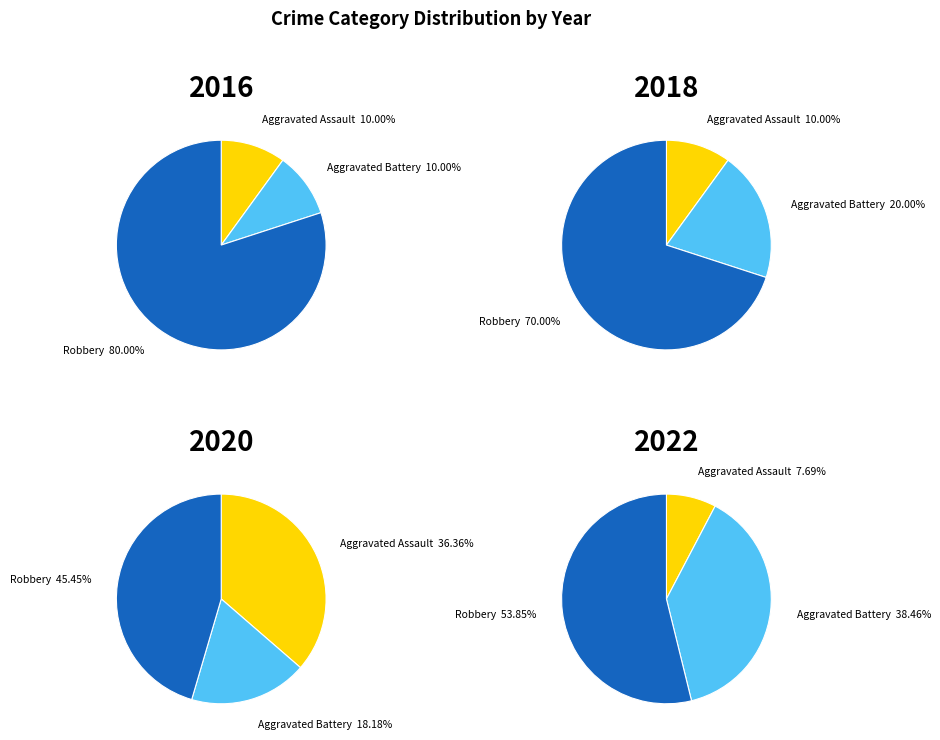

What percentage is NOT represented by 5?

90.9%